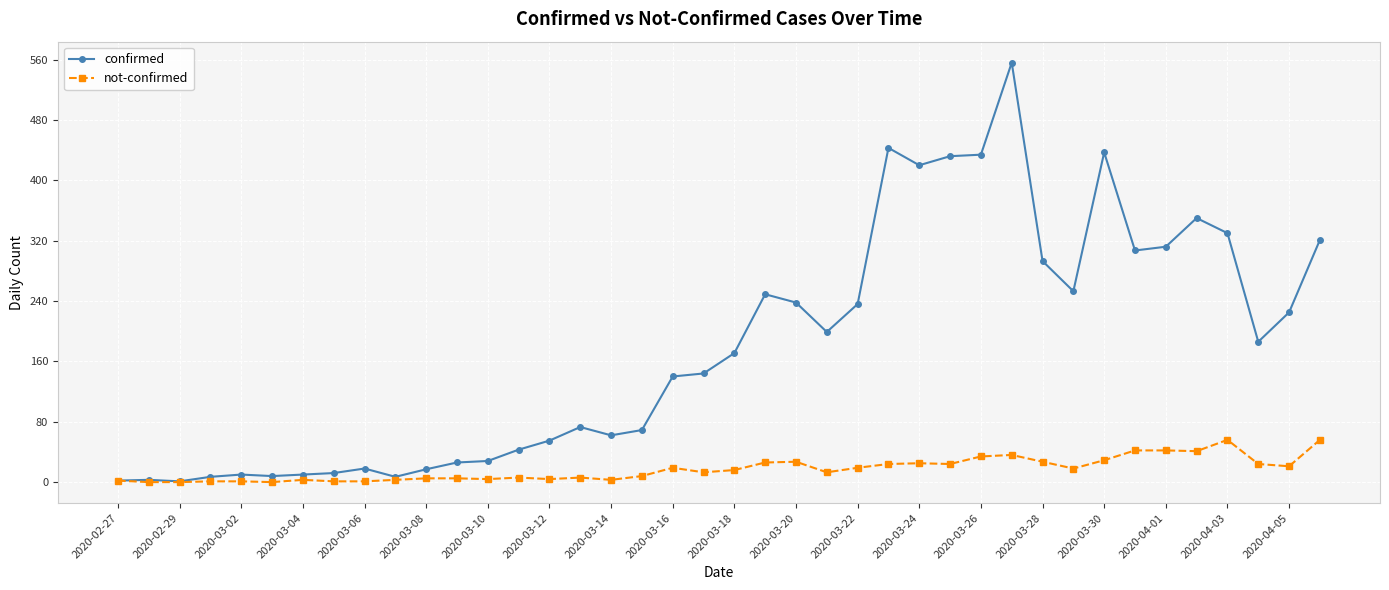

What is the maximum value shown in the chart?

556